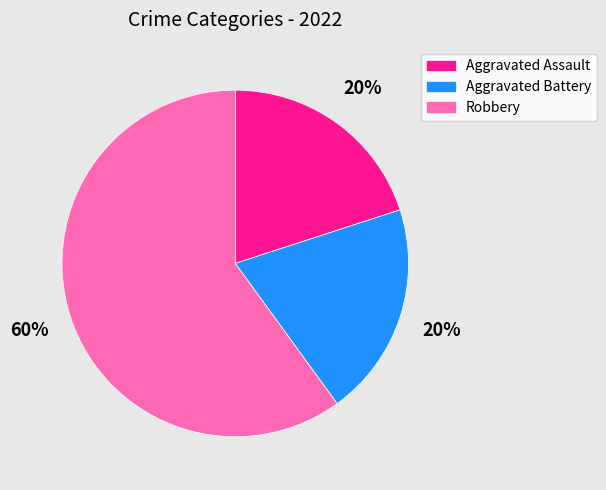

Is Aggravated Battery the majority of the pie?

No